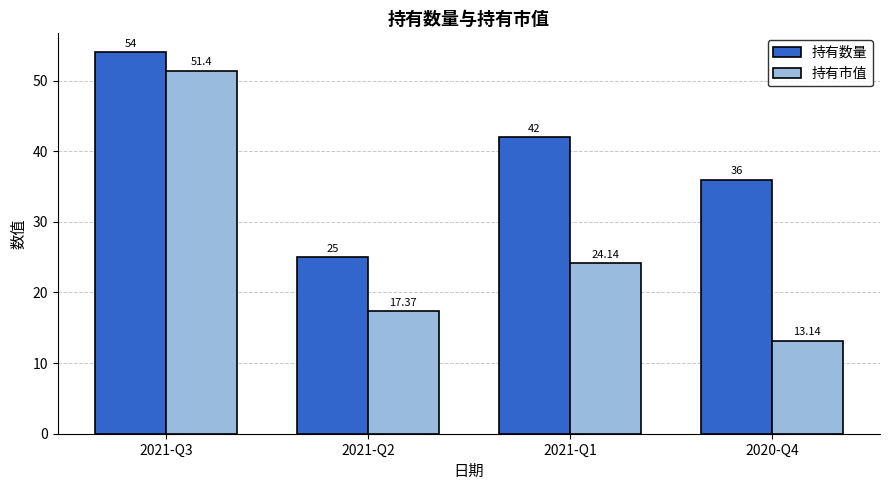

Where does the 持有市值 series first go above 24?

2021-Q3